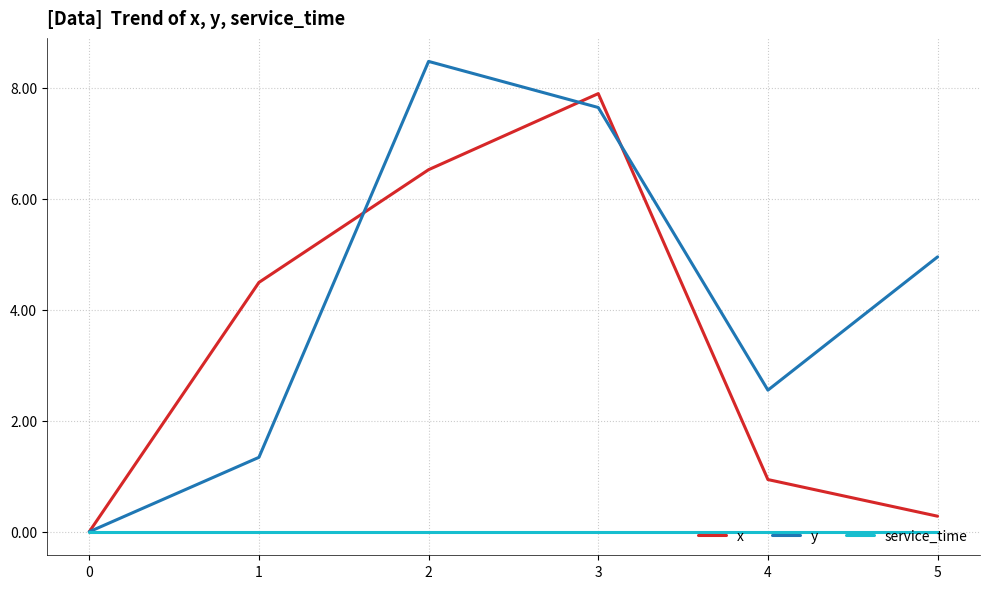

Which series has the largest total across all categories?

y